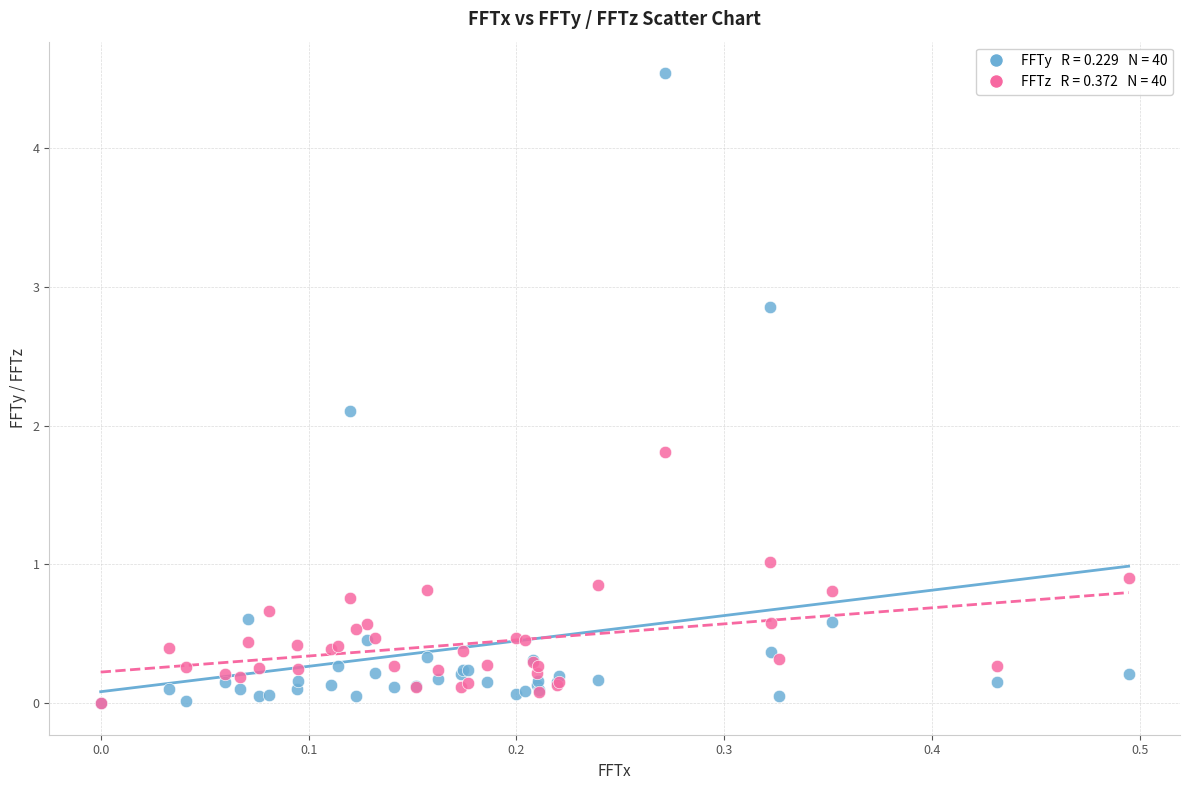

Across all series, what Y value is closest to 2?

2.1